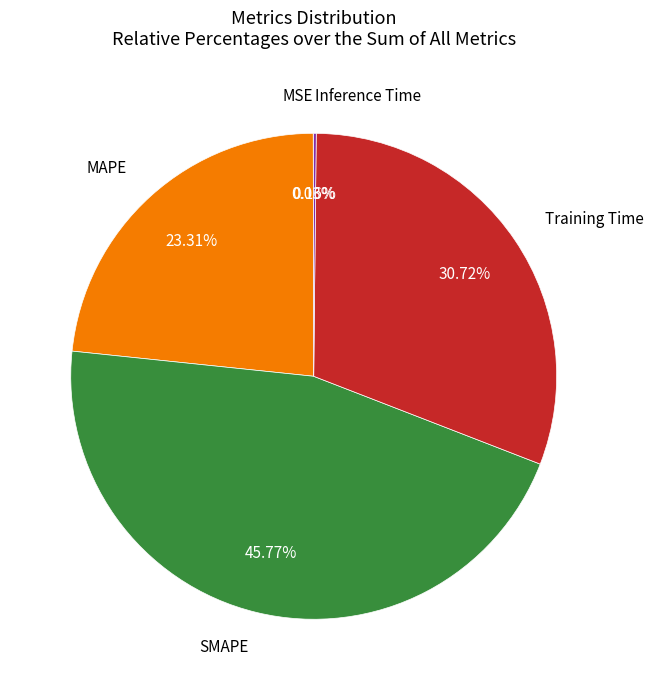

To the nearest percent, what is the difference between the largest and smallest slice percentages?

46%